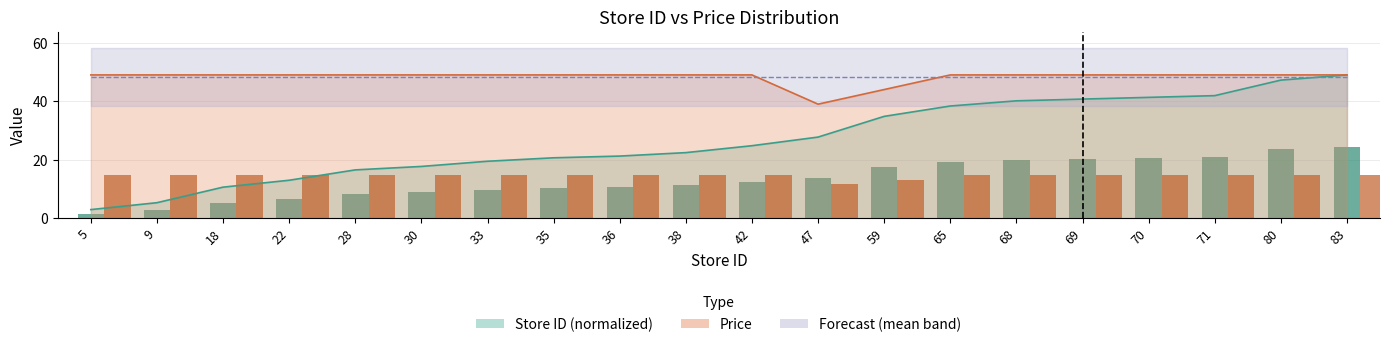

At how many categories does at least one series exceed 16?

20